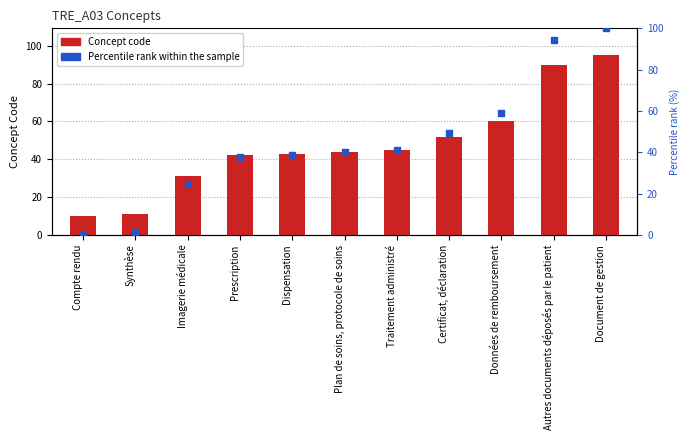

At how many categories does at least one series exceed 88?

2